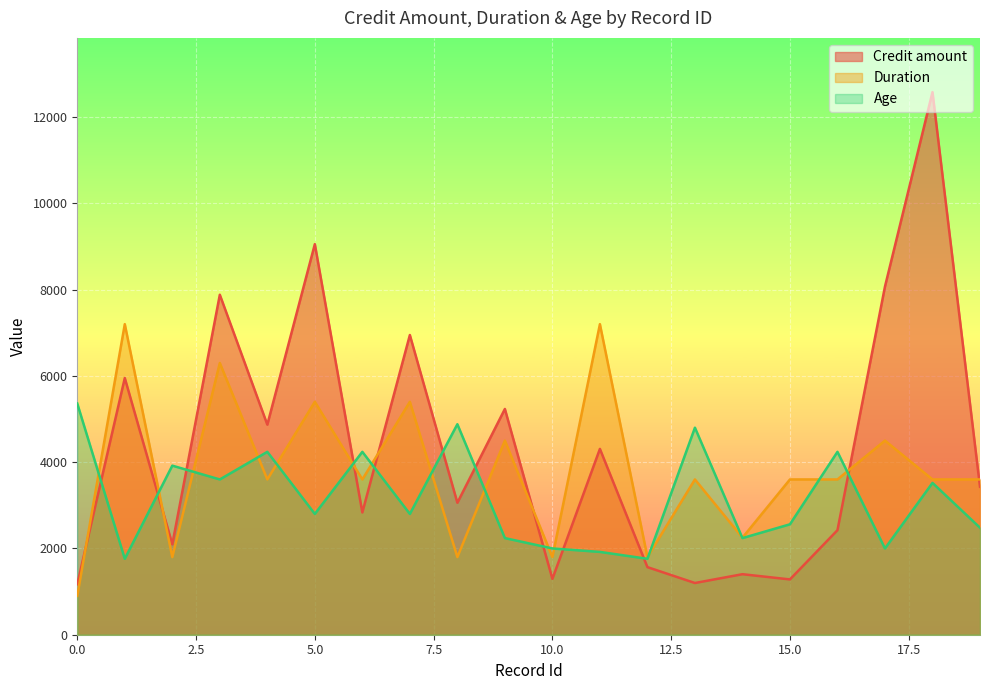

Is the value of Duration at 6 greater than the value of Credit amount at 17?

No